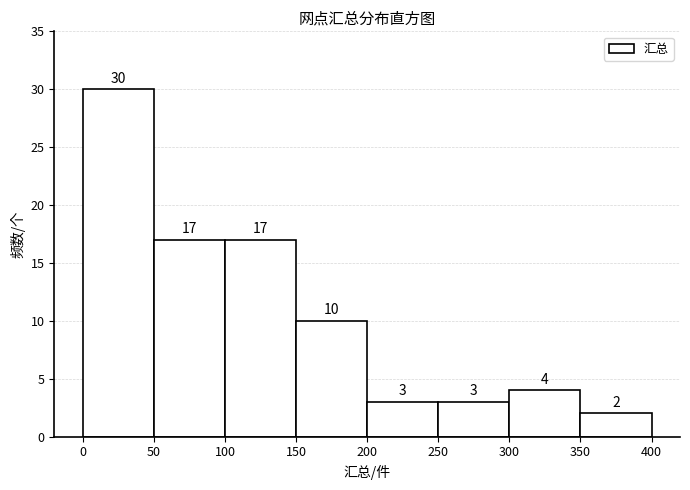

Over which range of the x-axis is the bar tallest?

0 to 50